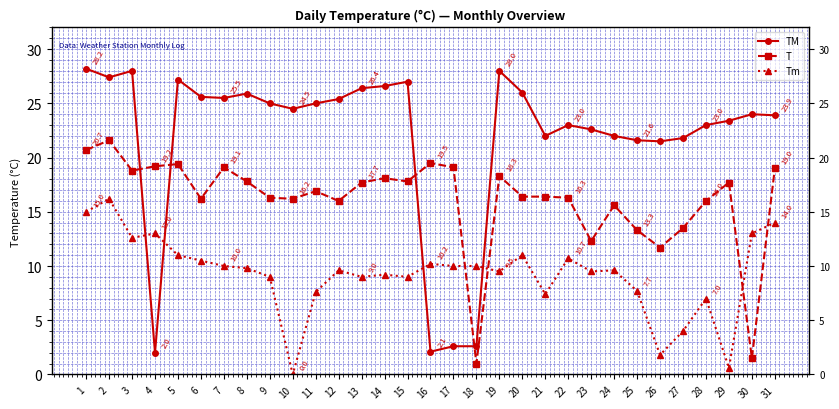

What is the highest value of the T series?

21.6